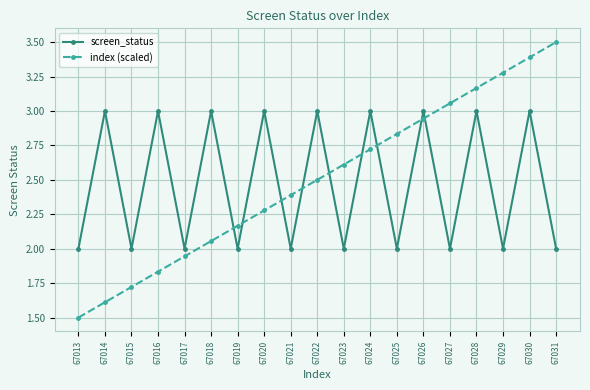

Which label corresponds to the smallest value in the chart?

67013